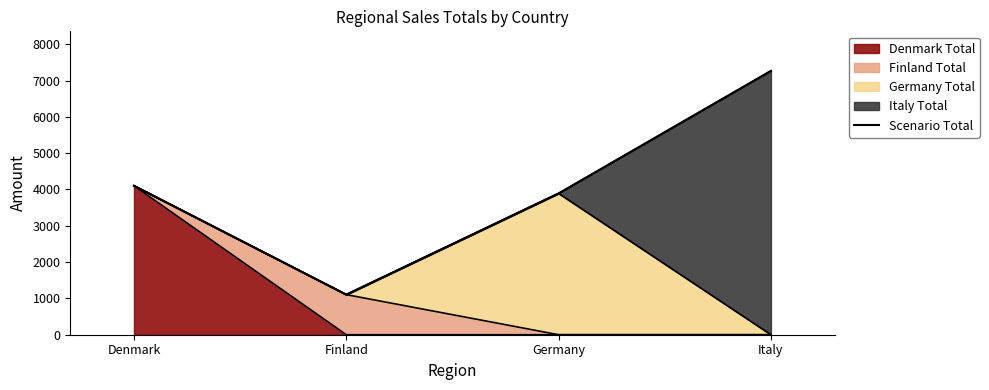

Does the chart have visible grid lines?

No